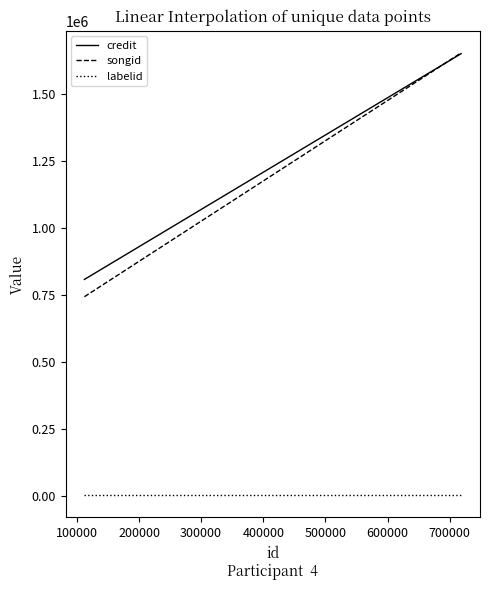

What is the highest value of the credit series?

1651516